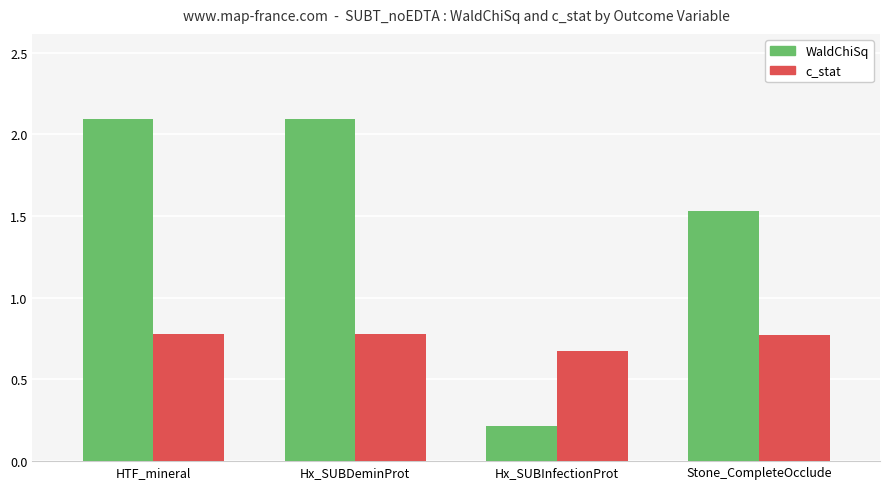

What is the sum of the c_stat values at Stone_CompleteOcclude and Hx_SUBInfectionProt?

1.4